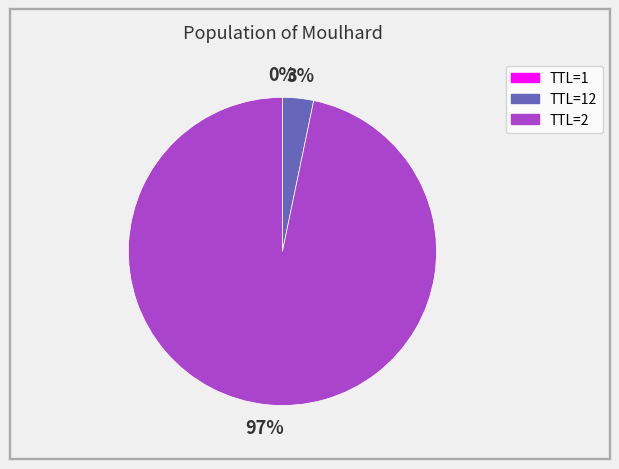

Does TTL=2 represent more than half of the total?

Yes